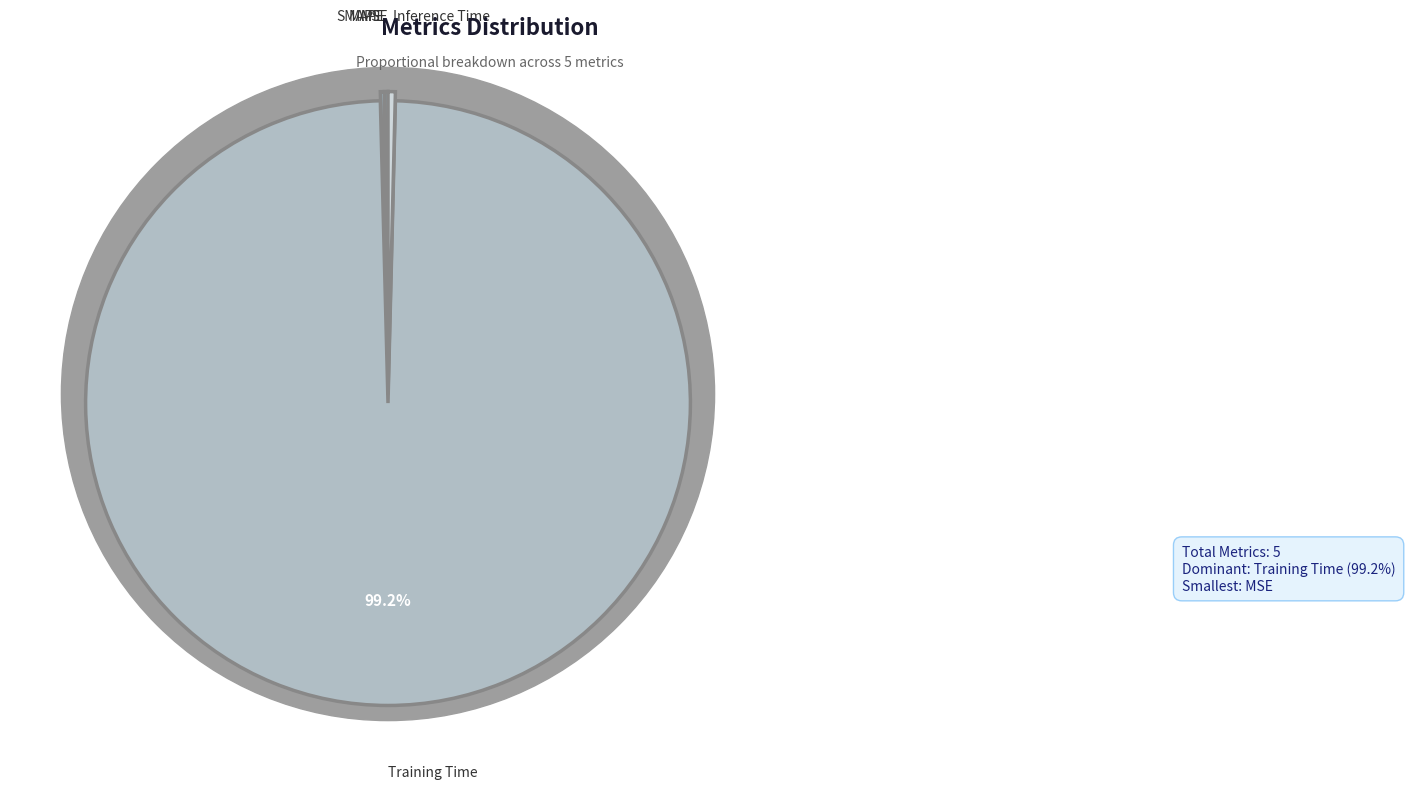

What is the majority slice?

Training Time